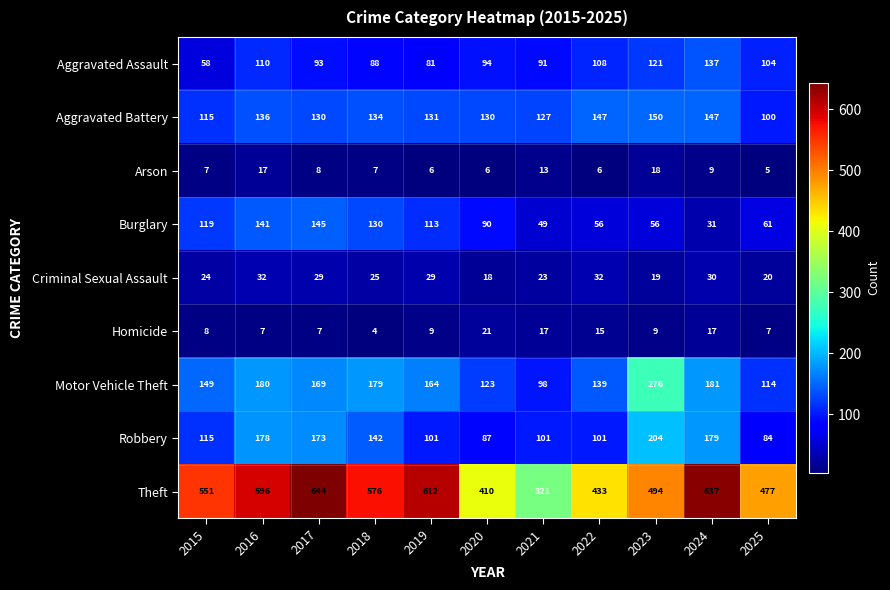

The value of Motor Vehicle Theft at 2024 is 181. True or false?

True